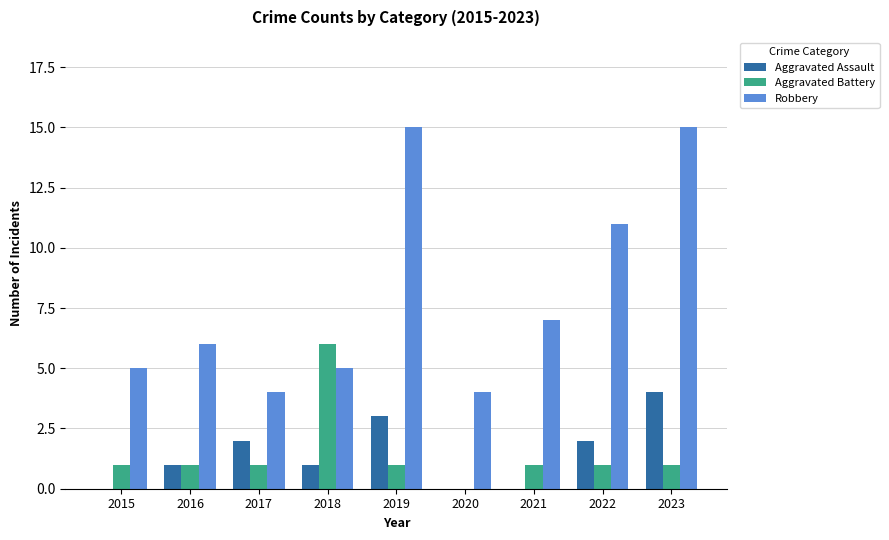

What is the total value across all series at 2015?

6